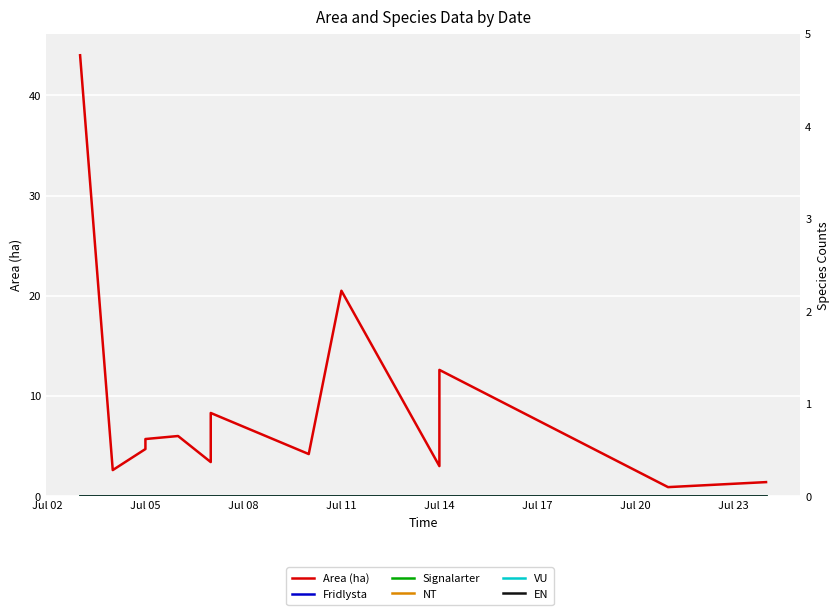

Is this an area chart (filled region under the line)?

No